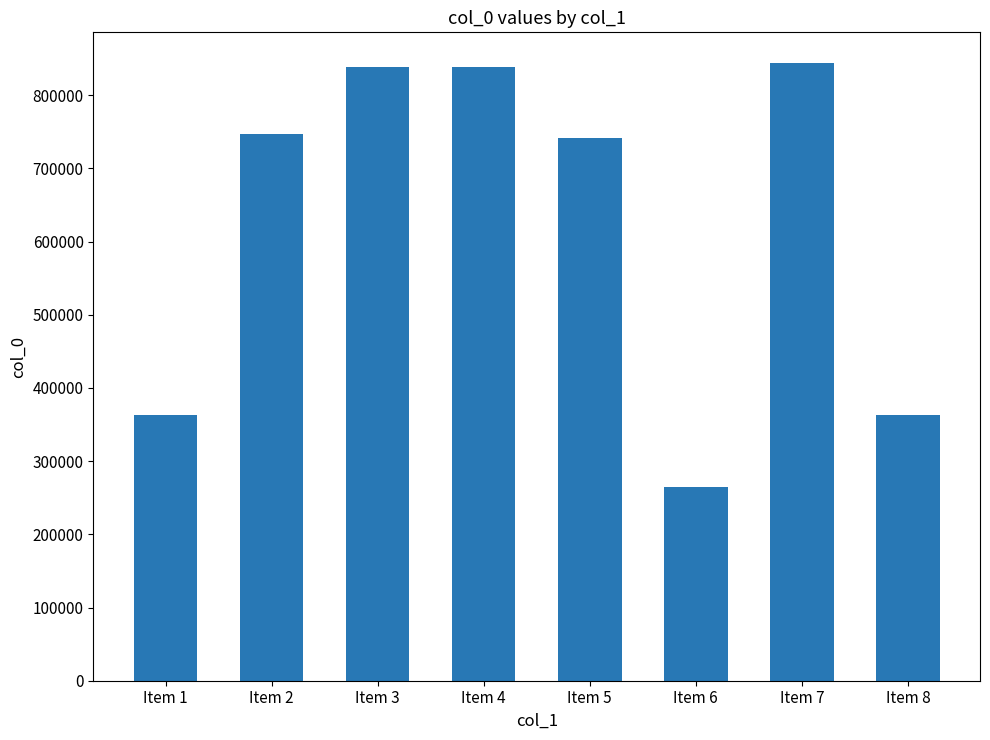

What is the approximate value at Item 7, to the nearest 100?

843800